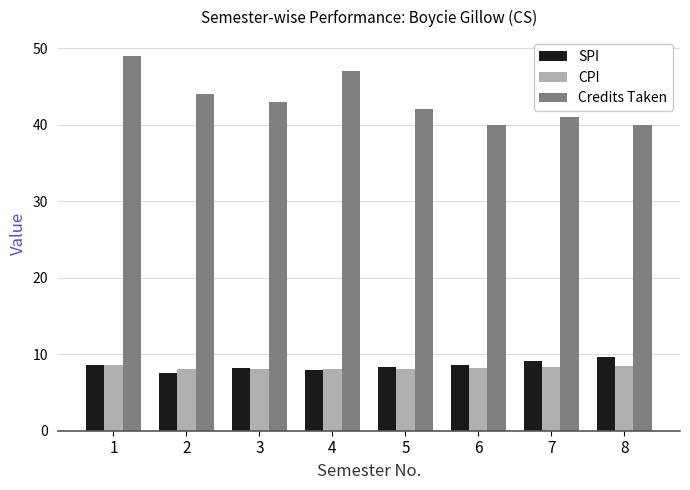

What is the value of the CPI bar at the 6th from the left?

8.2